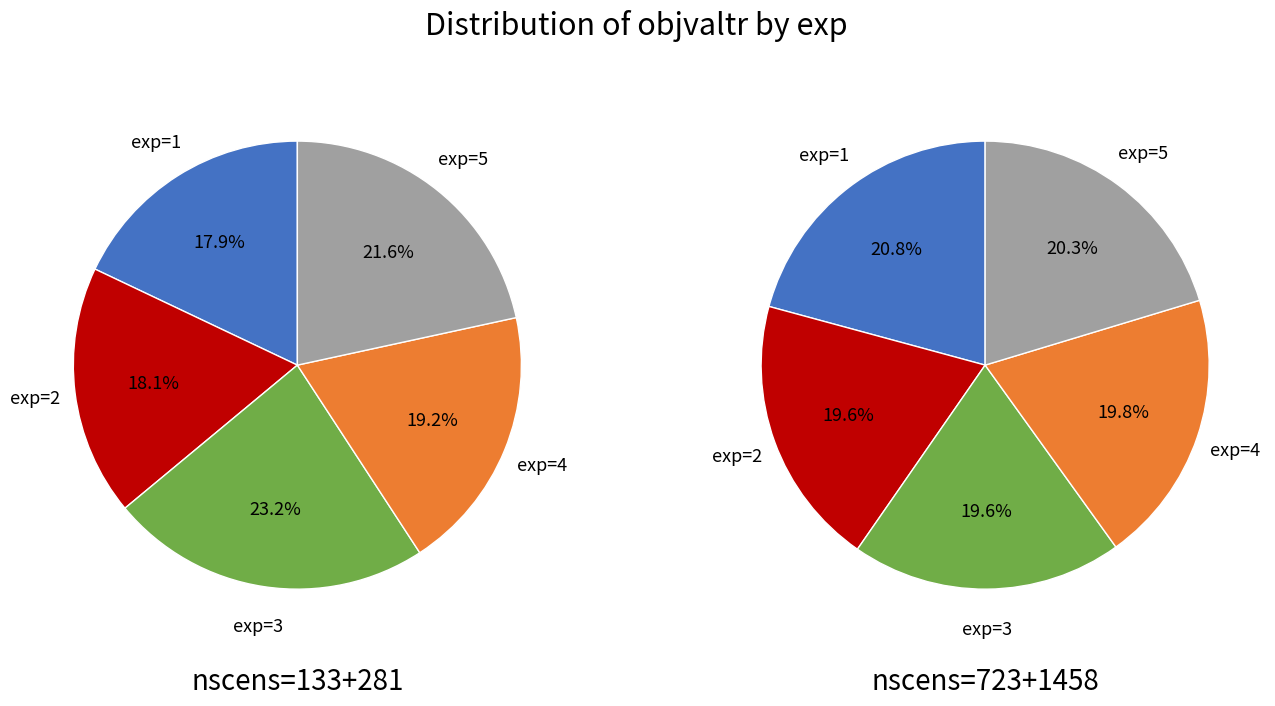

Does exp=2 represent more than half of the total?

No